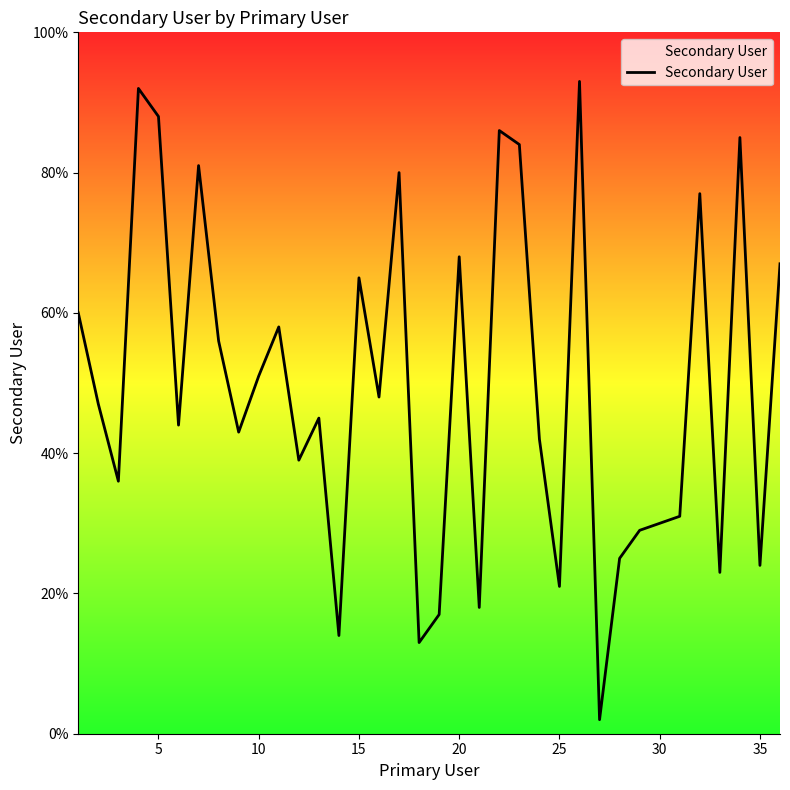

What is the greatest value displayed?

93